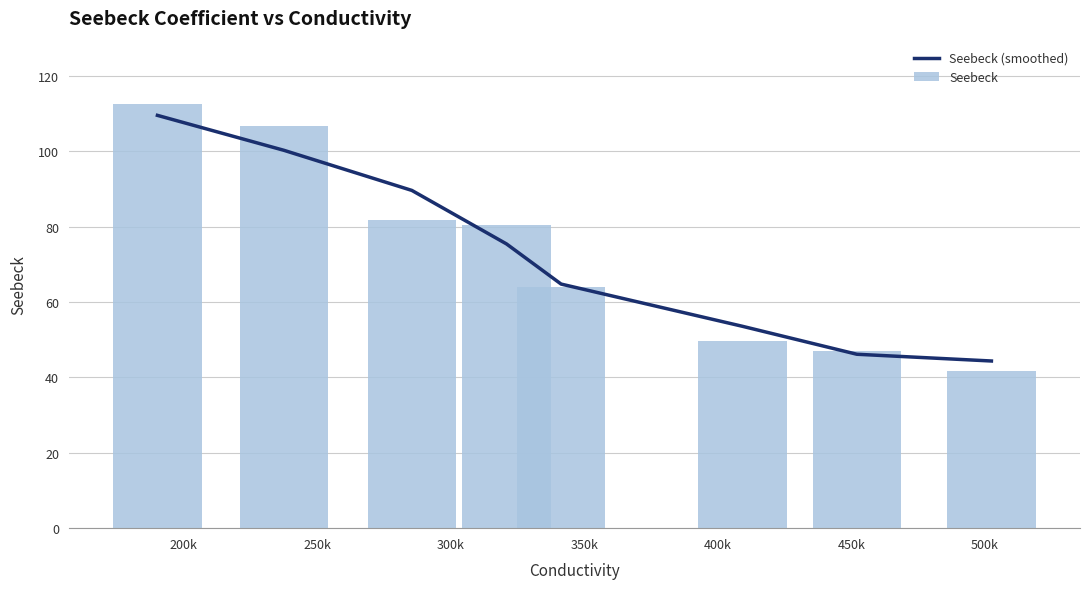

Reading left to right, extract all data points from this chart.

Seebeck (smoothed): 109.6	100.3	89.6	75.4	64.8	53.6	46.2	44.4
Seebeck: 112.5	106.6	81.7	80.6	64.0	49.7	46.9	41.8